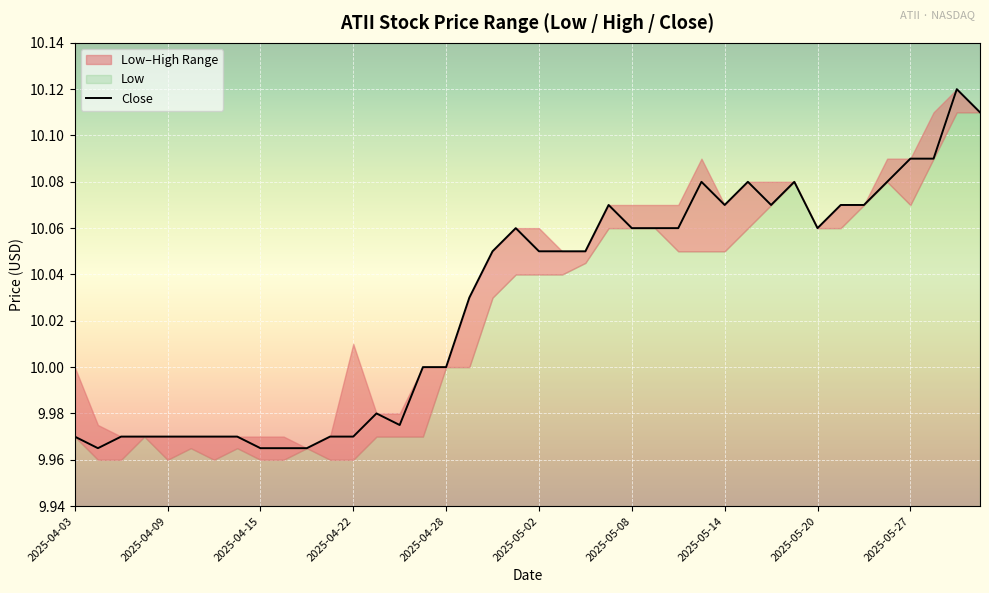

Is it true that the value at 35 is 6.6?

False